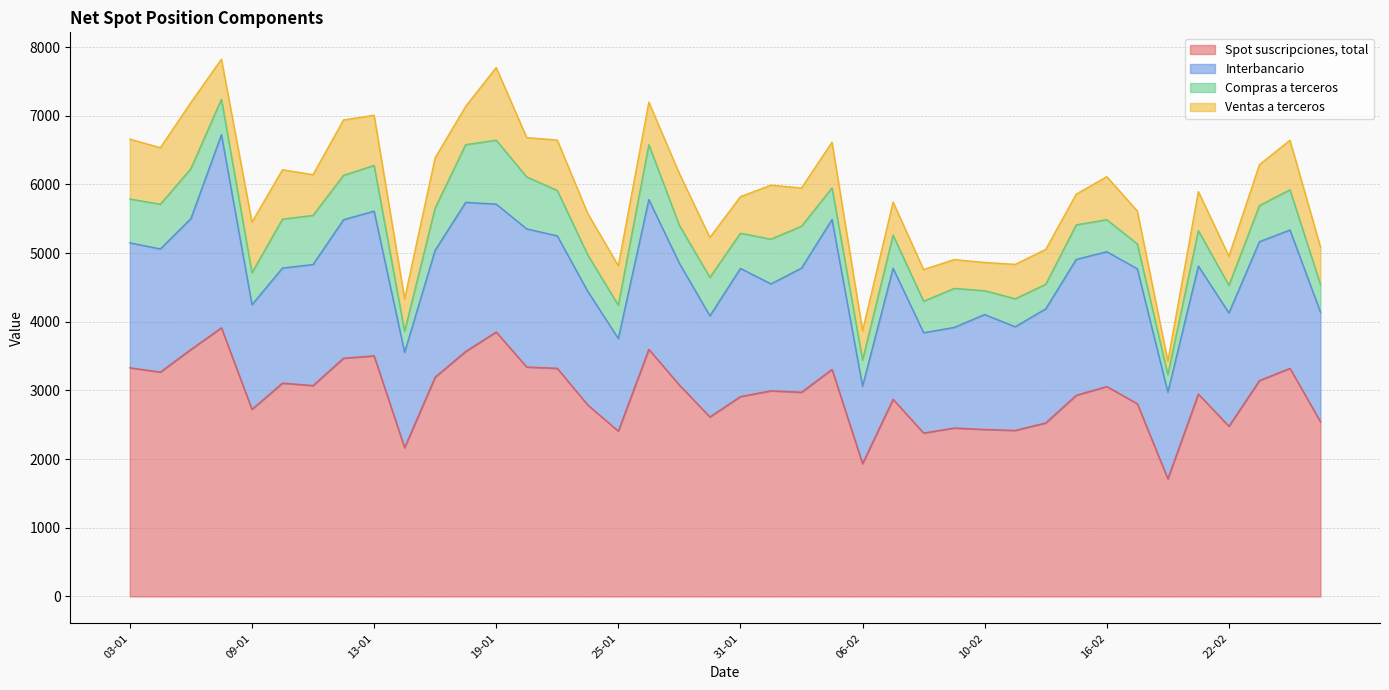

In Spot suscripciones, total, how many points are higher than both neighbors (excluding endpoints)?

12